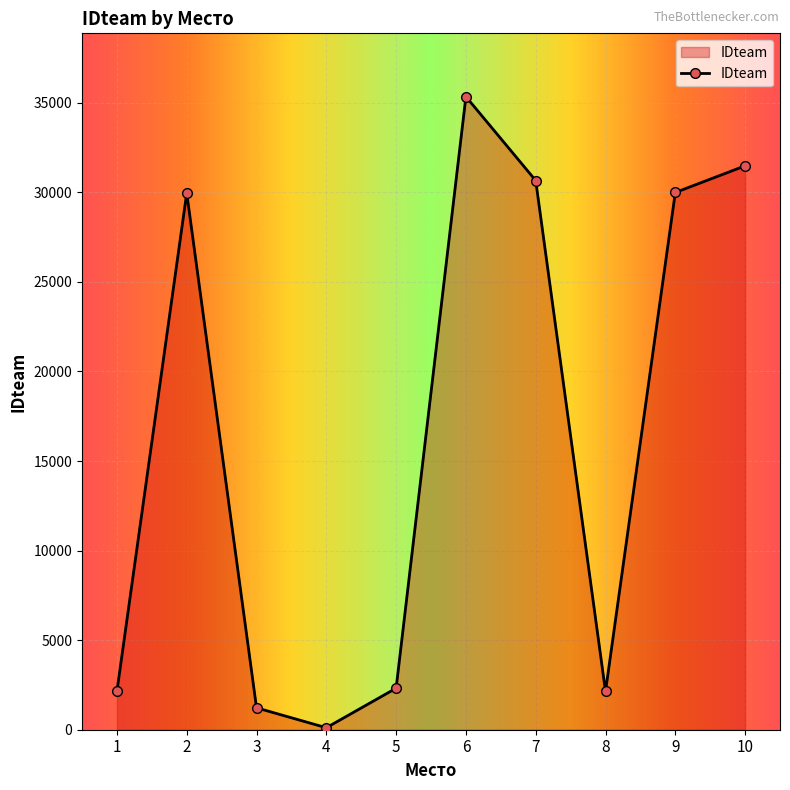

Where is the first local minimum?

4